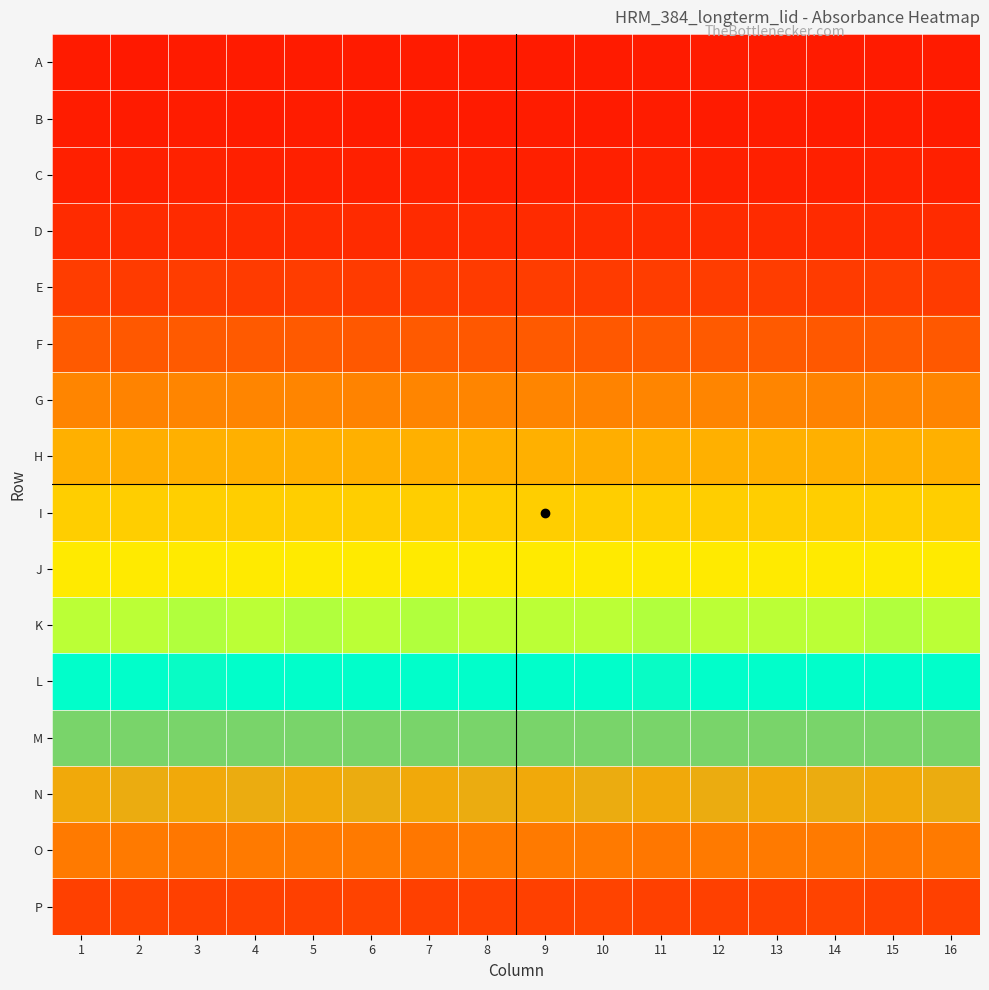

What is the difference between the highest and lowest values at 15?

0.7